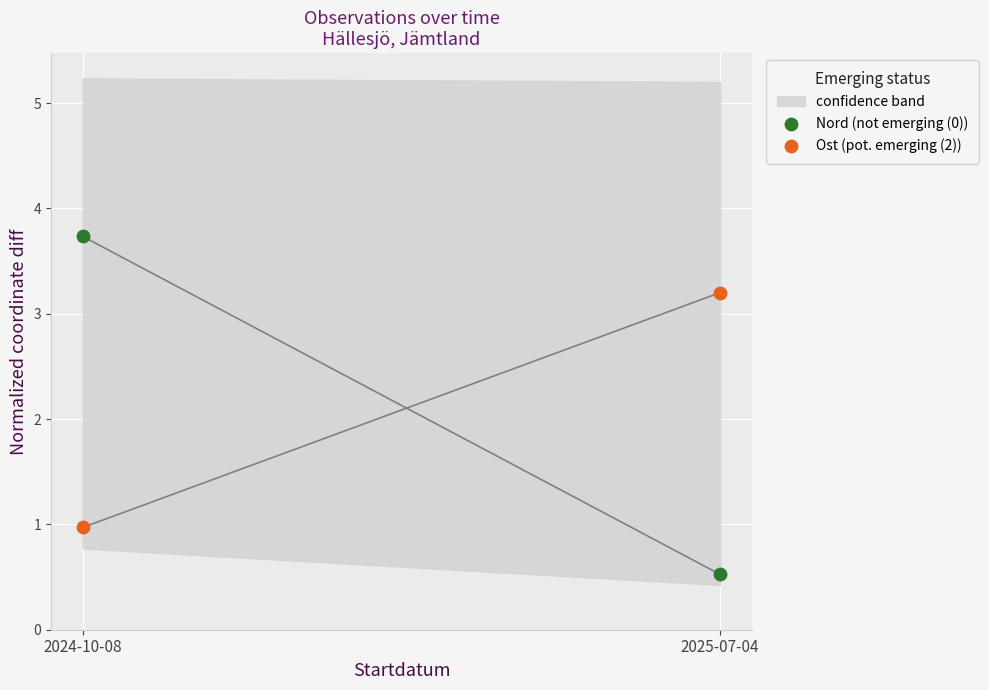

Across all data points, what is the average X value?

2025.1